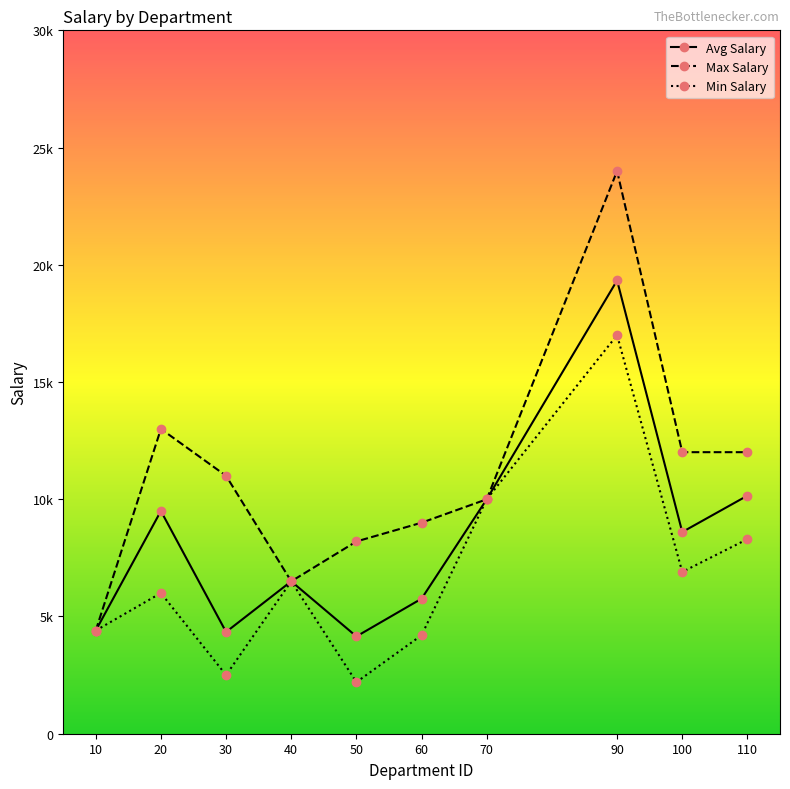

Rank the series by their maximum value, from lowest to highest.

Min Salary, Avg Salary, Max Salary